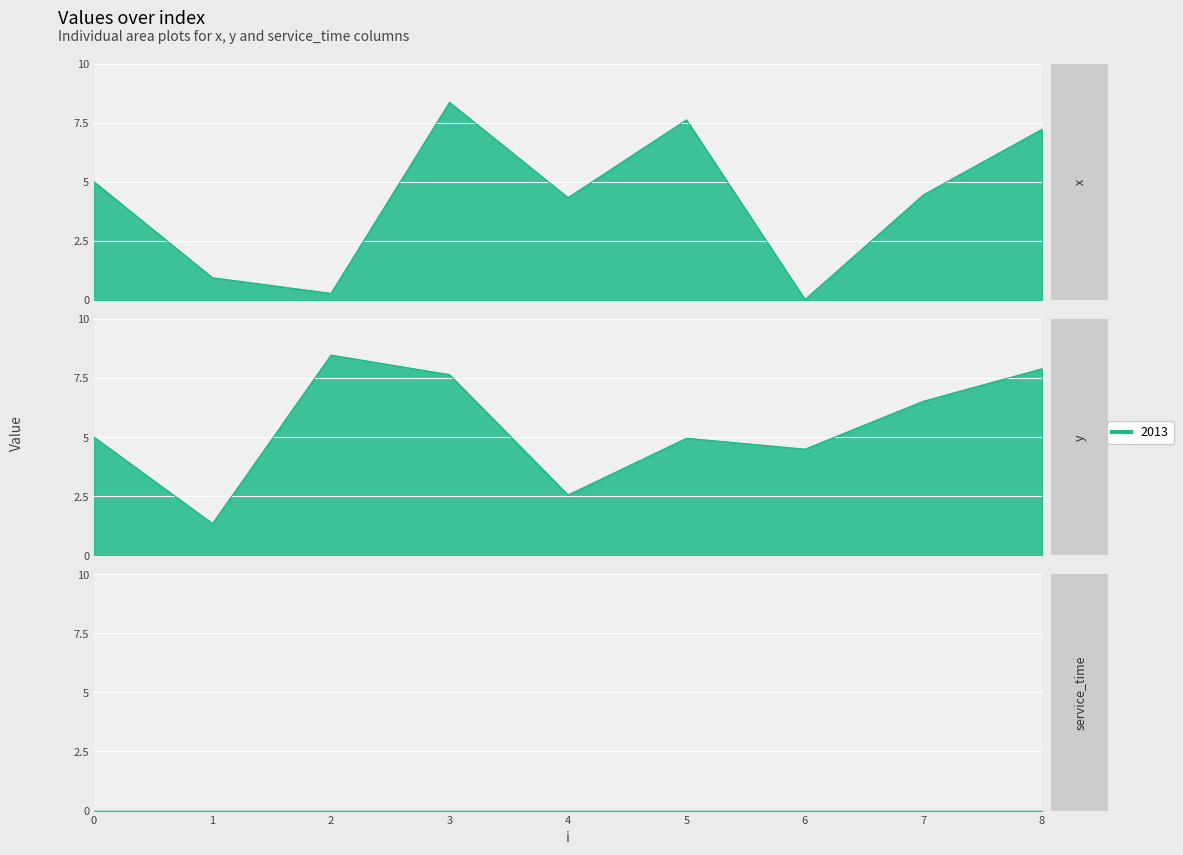

True or false: y has more than 1 interior local peaks.

True